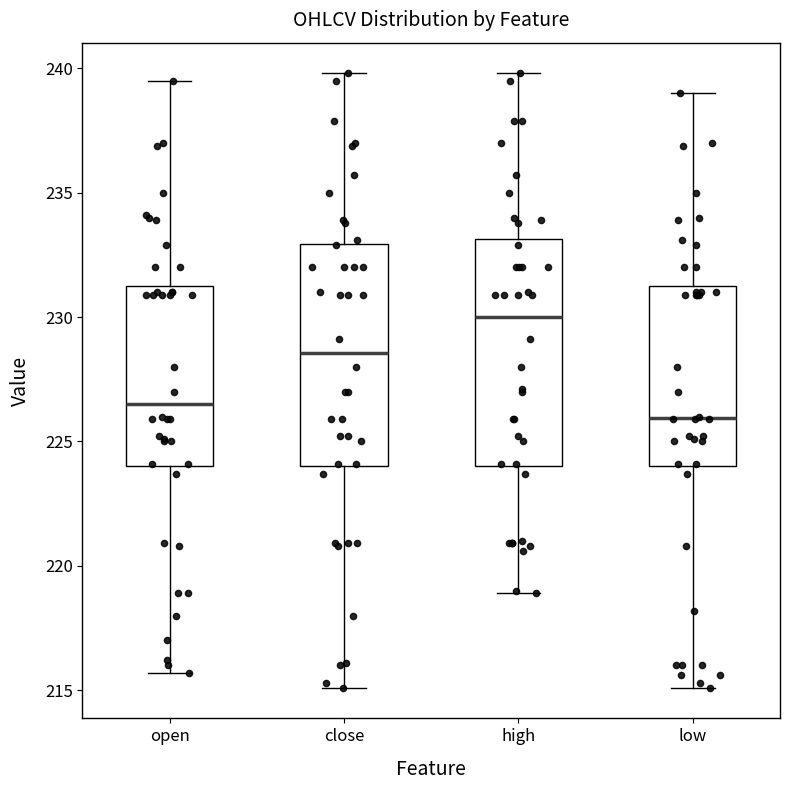

Which box has the highest median line?

high